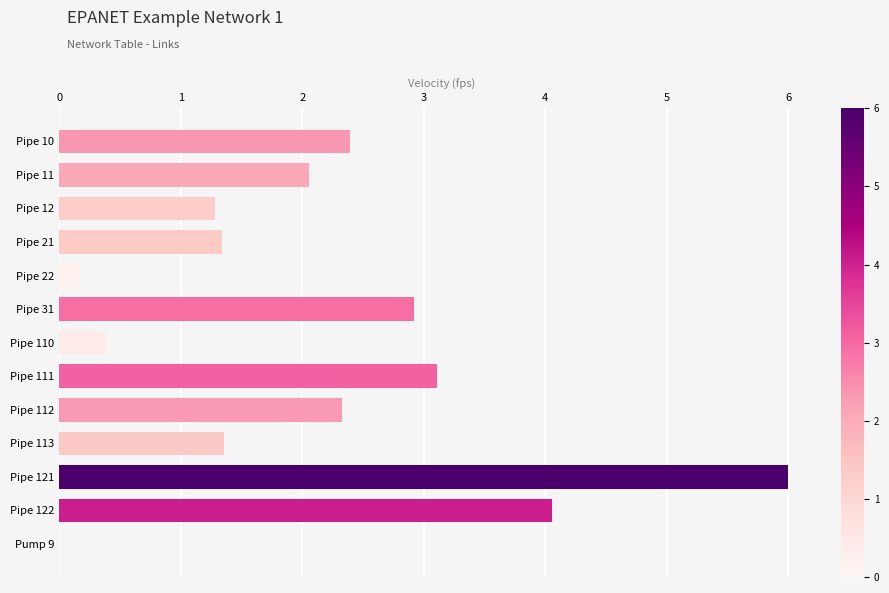

Is it true that the value at Pipe 111 is 3.1?

True